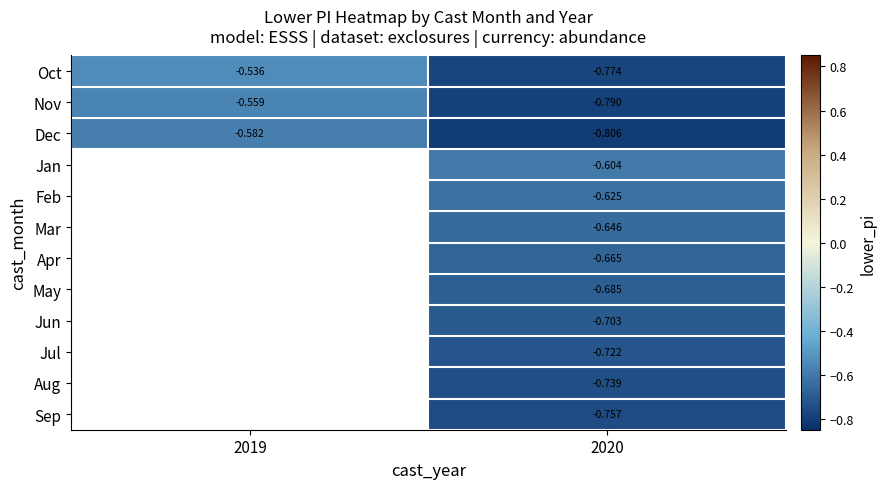

How many distinct data groups are displayed?

12